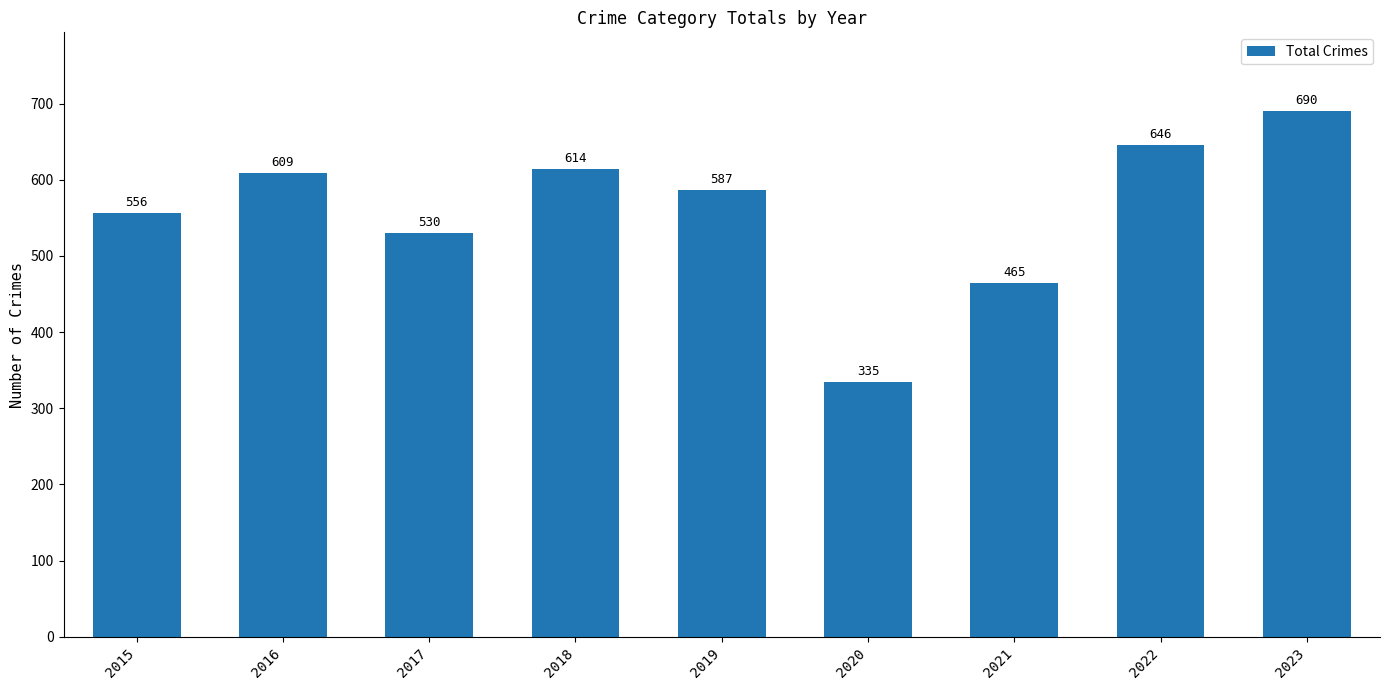

List the labels in order of value, largest first.

2023, 2022, 2018, 2016, 2019, 2015, 2017, 2021, 2020